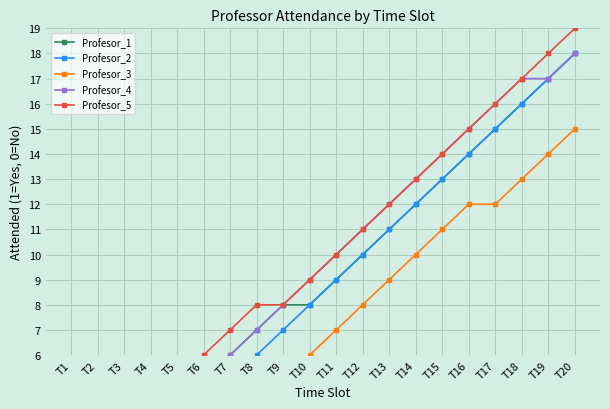

How many values in the Profesor_3 series are below 7?

10